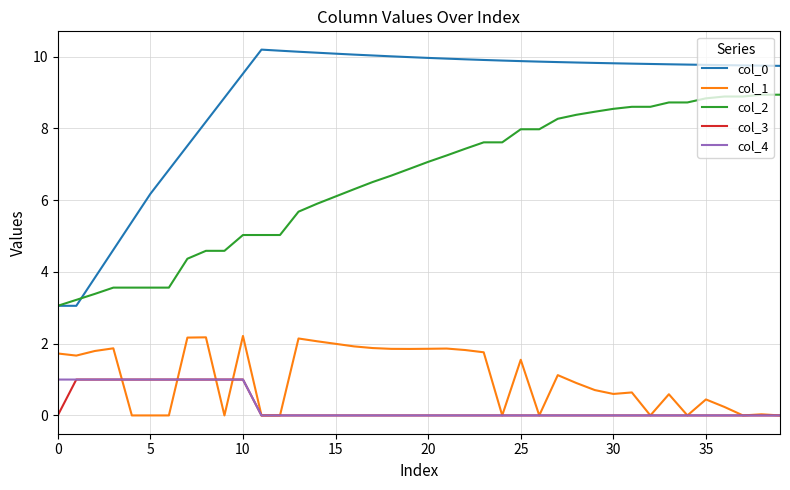

True or false: col_3 and col_0 cross at least once.

False